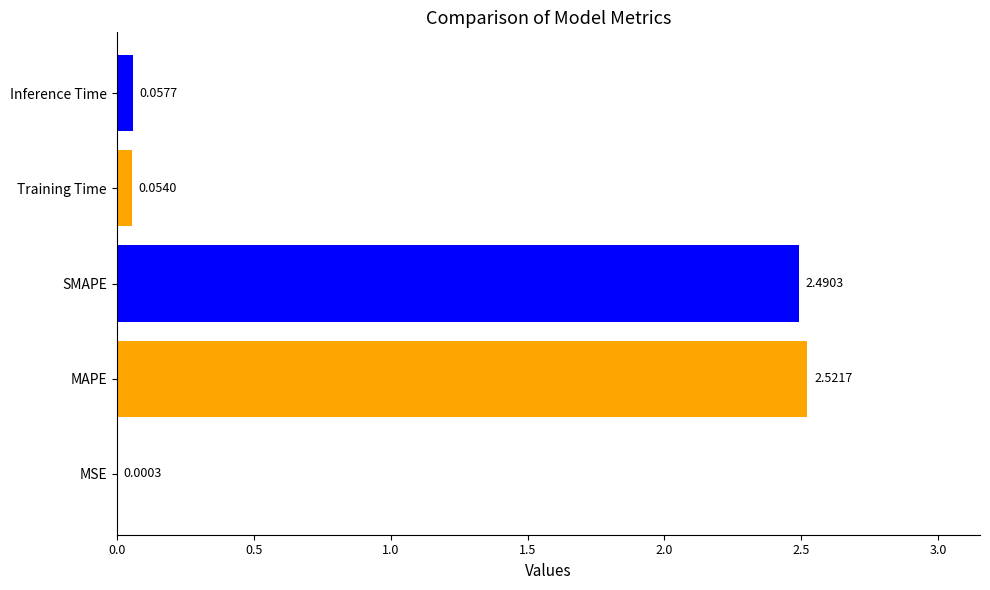

At which label is the value closest to 1?

Inference Time